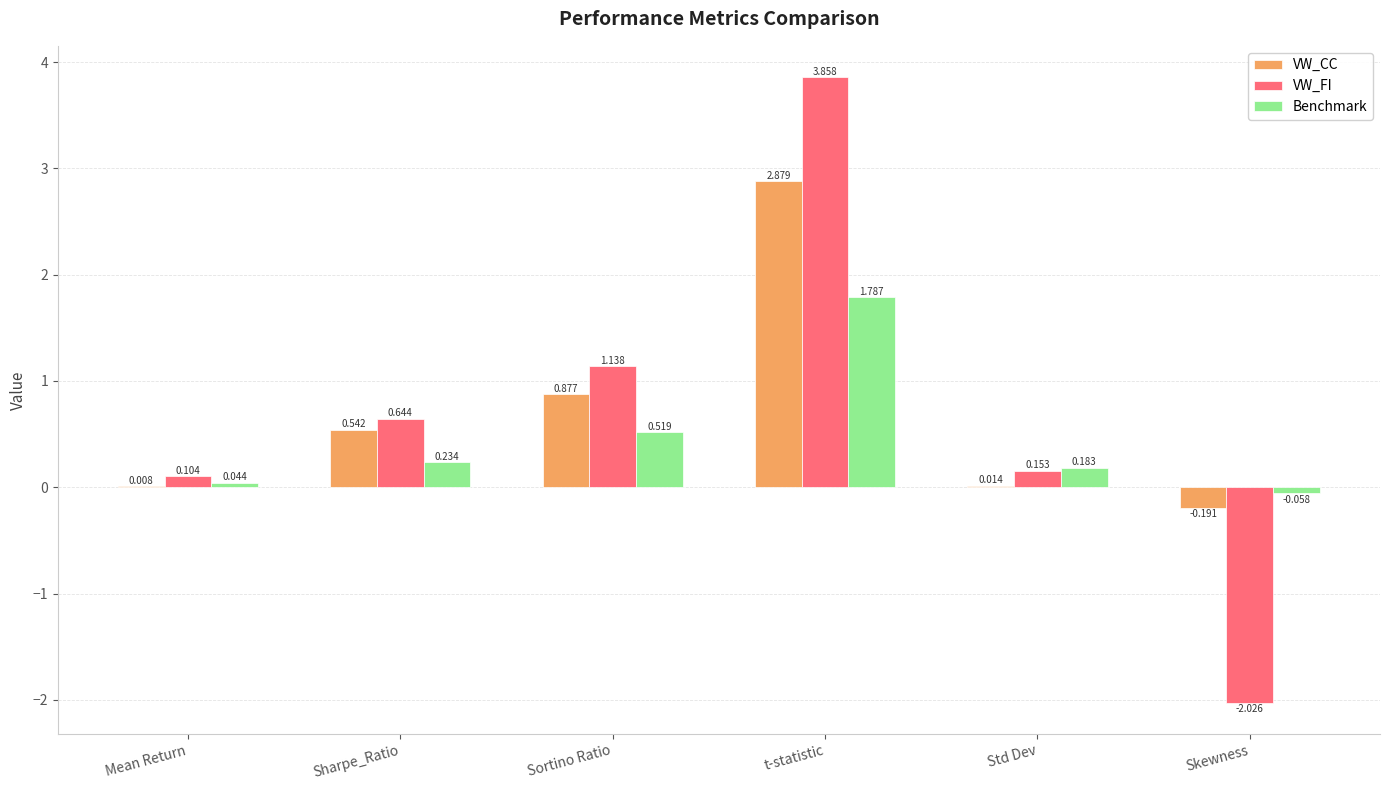

Which series has the largest range (max minus min)?

VW_FI